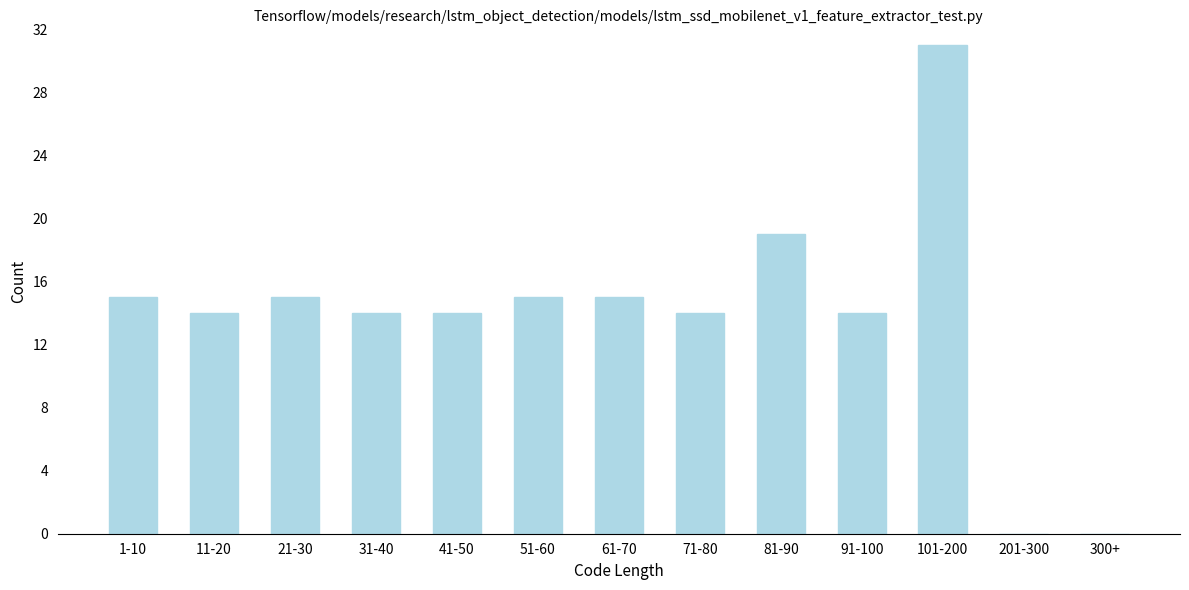

Reading left to right, transcribe all the data shown in this chart.

1-10=15	11-20=14	21-30=15	31-40=14	41-50=14	51-60=15	61-70=15	71-80=14	81-90=19	91-100=14	101-200=31	201-300=0	300+=0